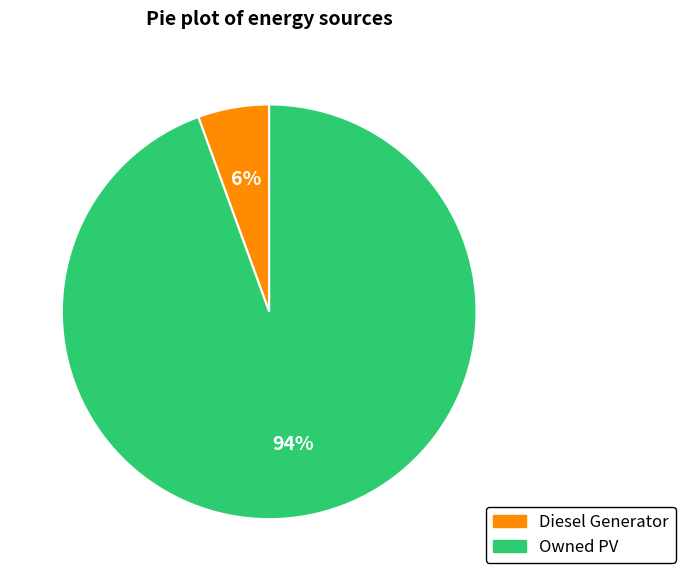

To the nearest percent, what is the average slice percentage?

50%